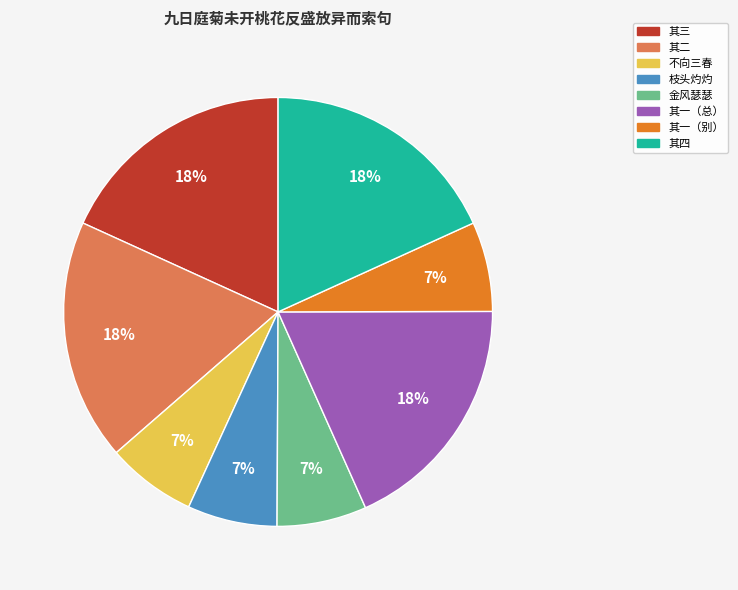

Does any single category account for the majority?

No